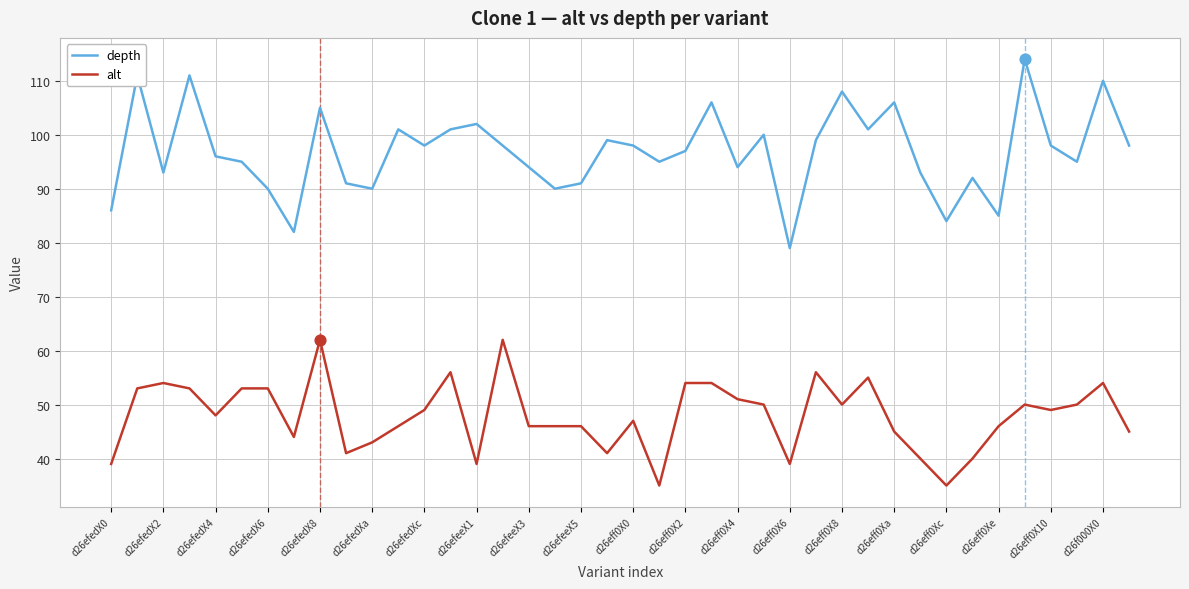

Which series has the largest total across all categories?

depth